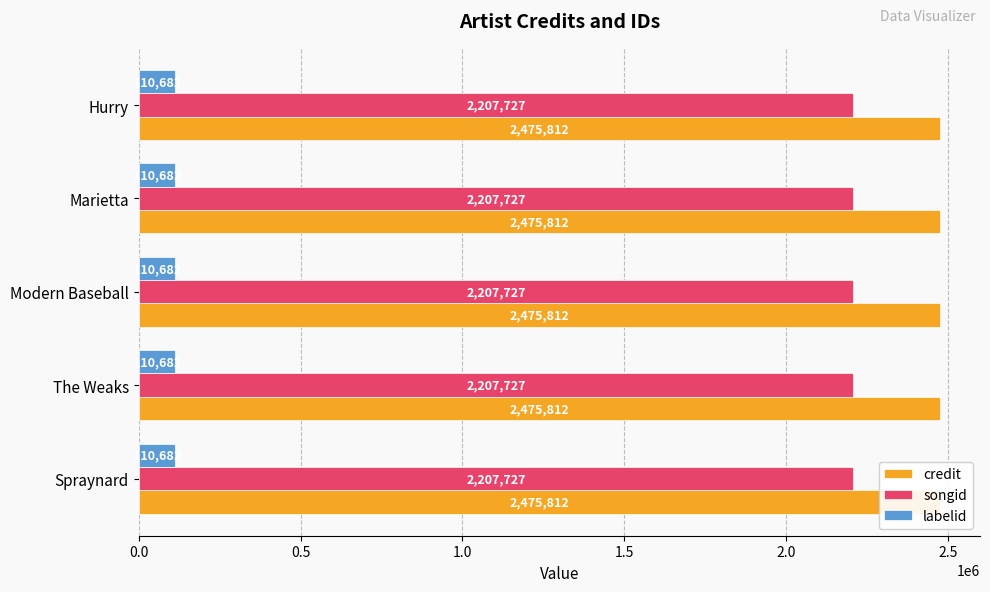

At which label does songid reach its peak?

Spraynard